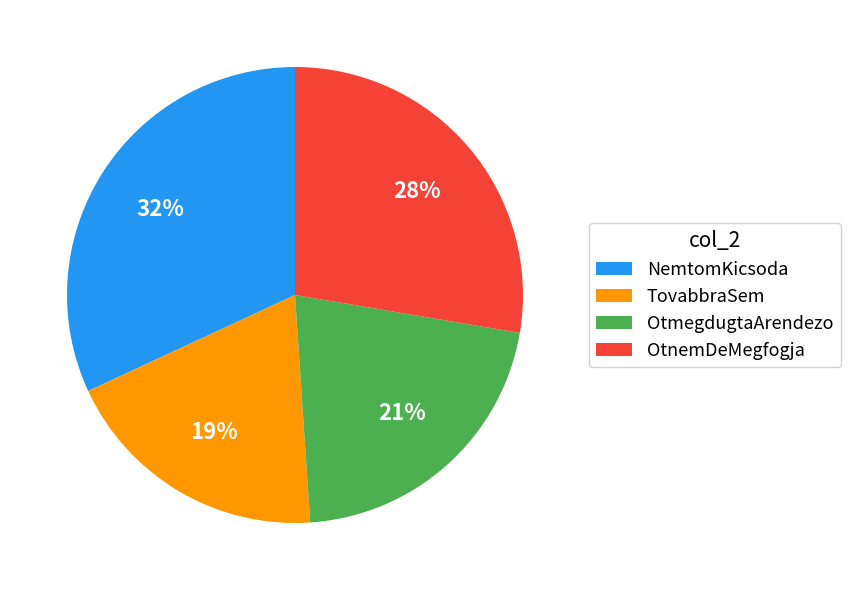

The OtnemDeMegfogja slice represents 28% of the pie. True or false?

True